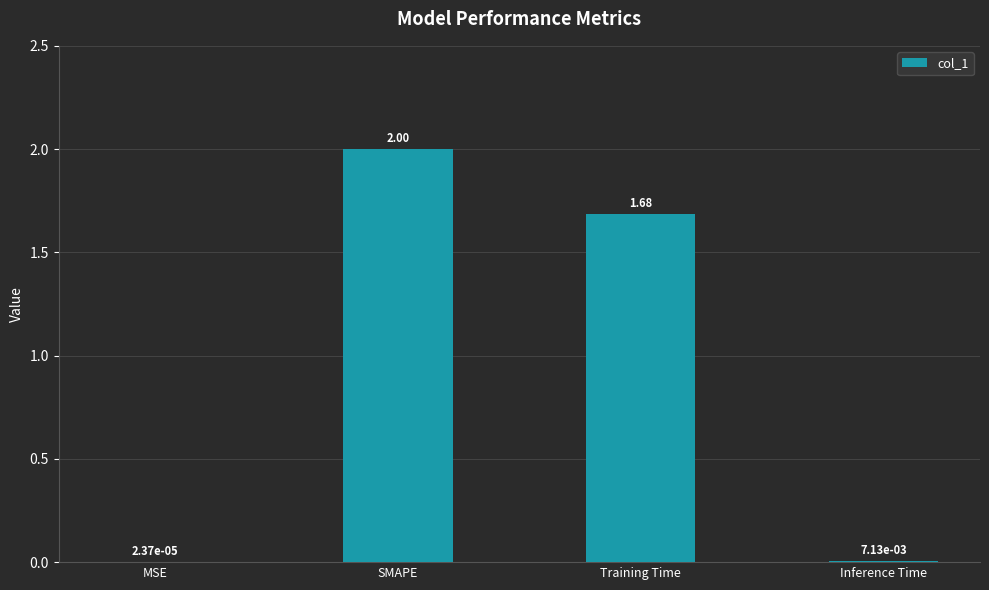

What is the change in value from SMAPE to Training Time?

-0.3